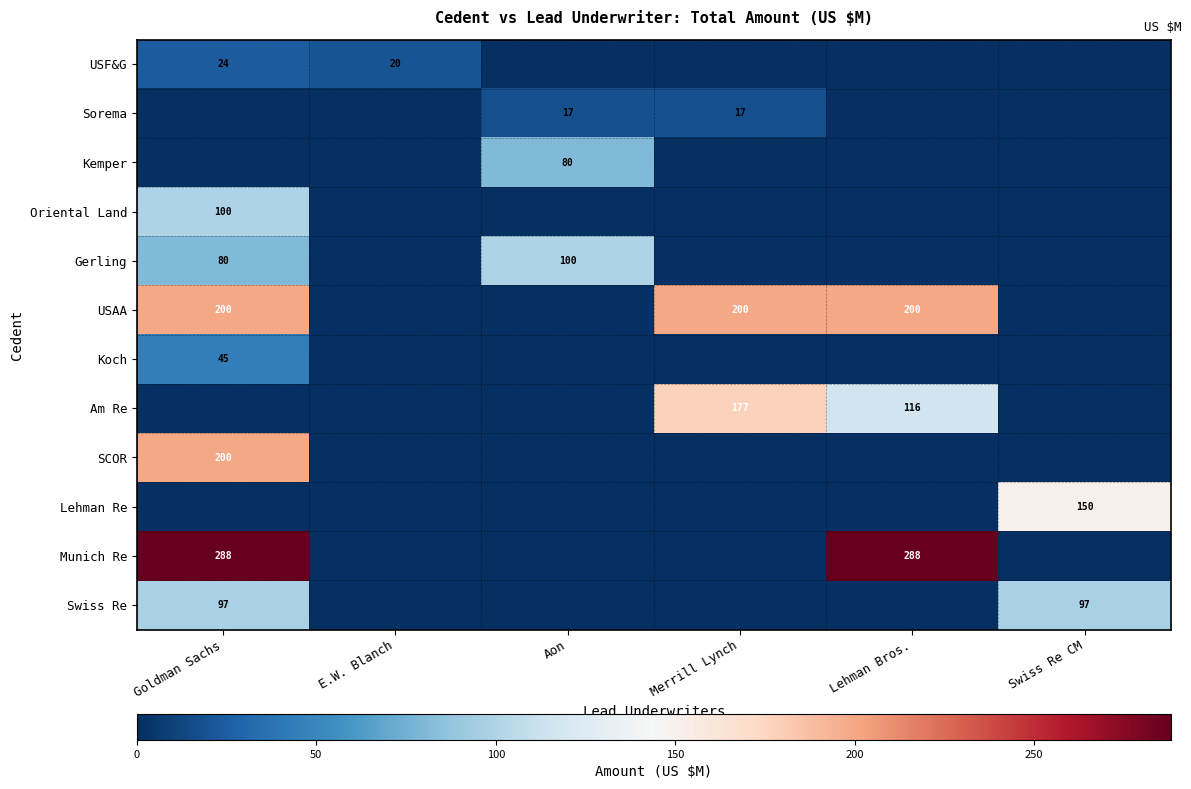

What is the difference between the highest and lowest values at Goldman Sachs?

288.0